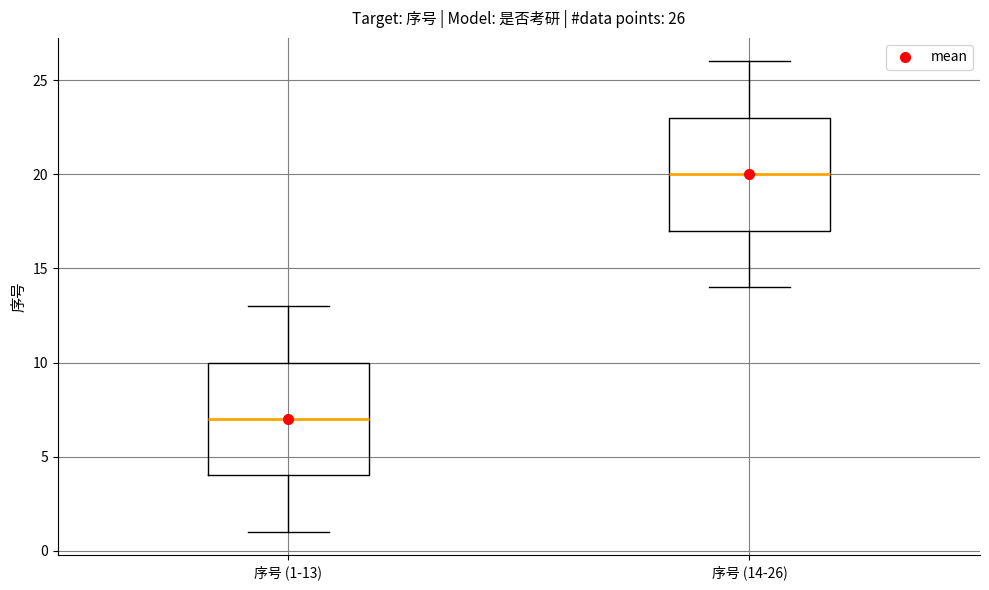

Which box's median line is the highest?

序号 (14-26)